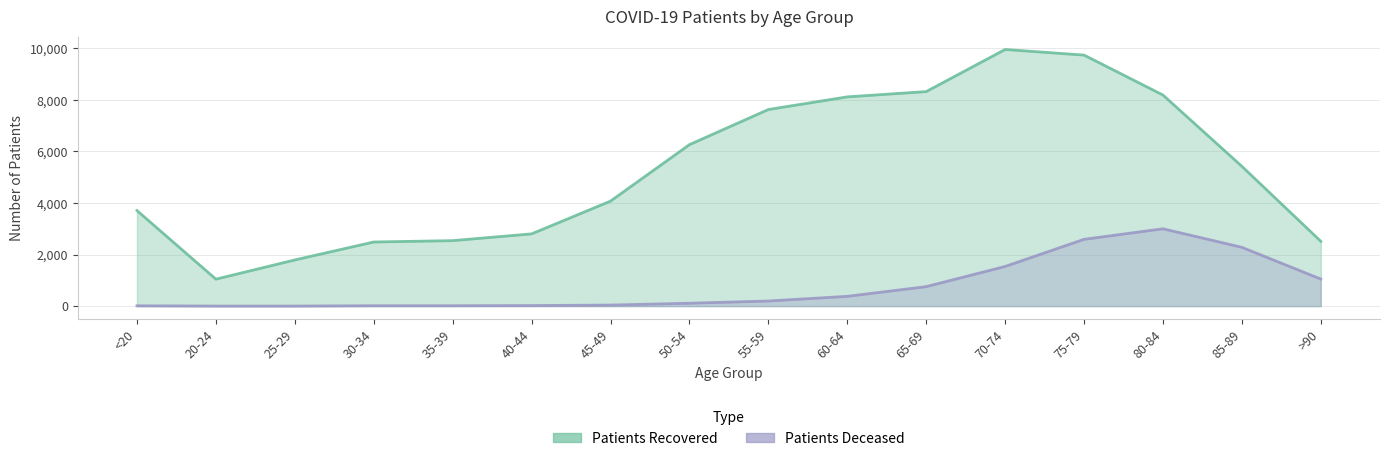

At how many categories does at least one series exceed 3350?

10